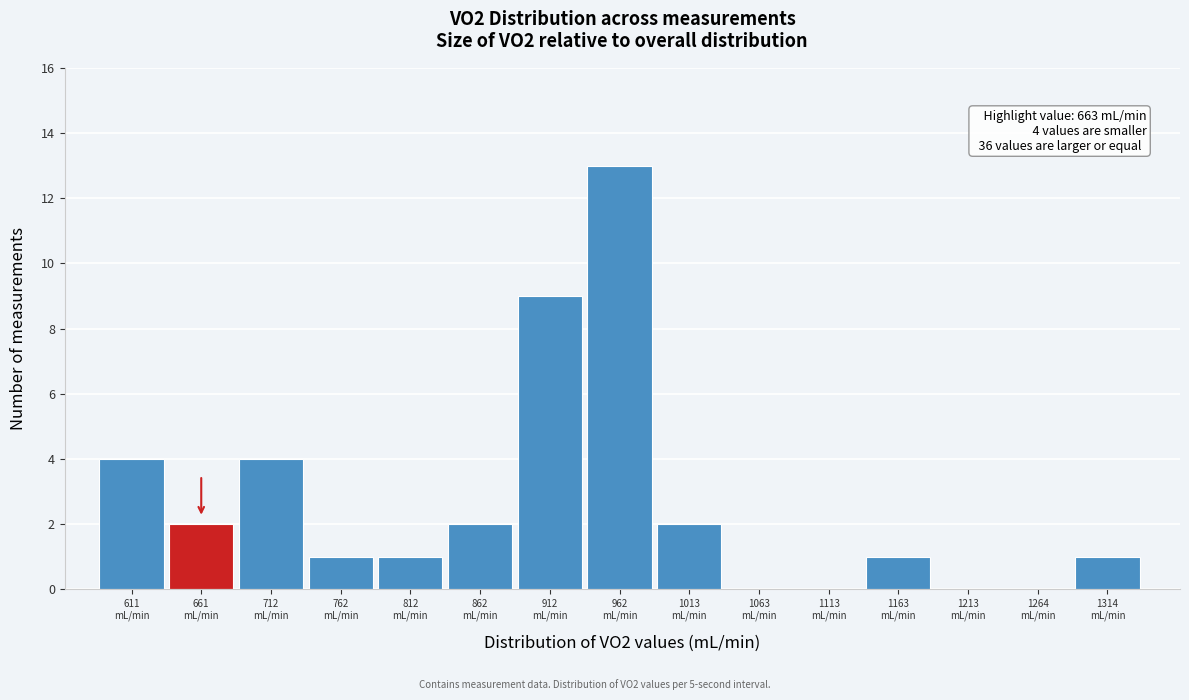

What is the greatest value displayed?

13